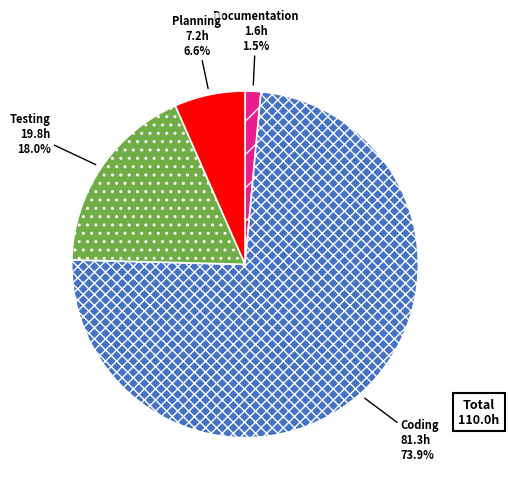

Is it true that Testing is 18% of the pie?

True